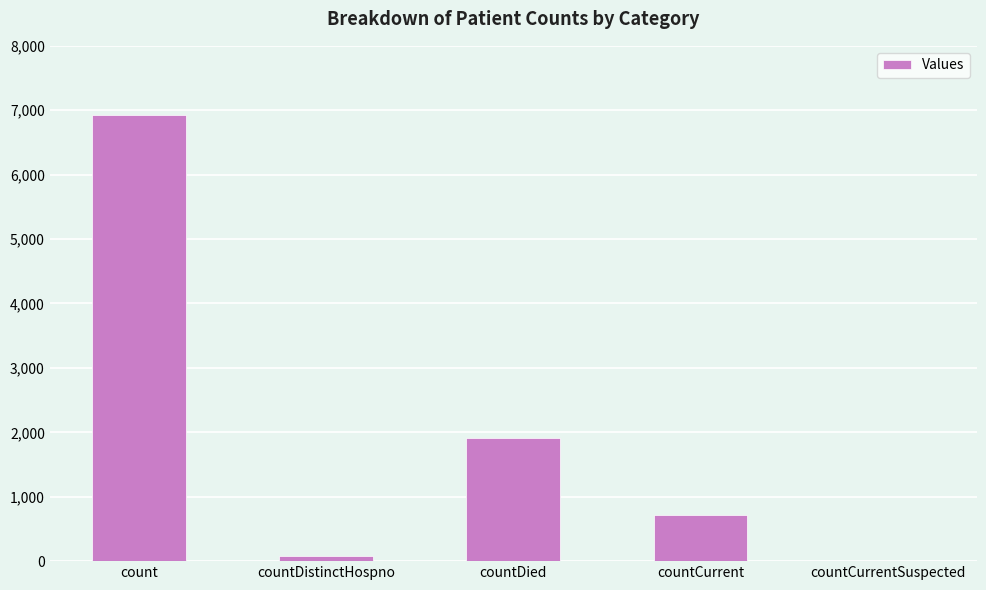

Is it true that the value at count is 6926?

True